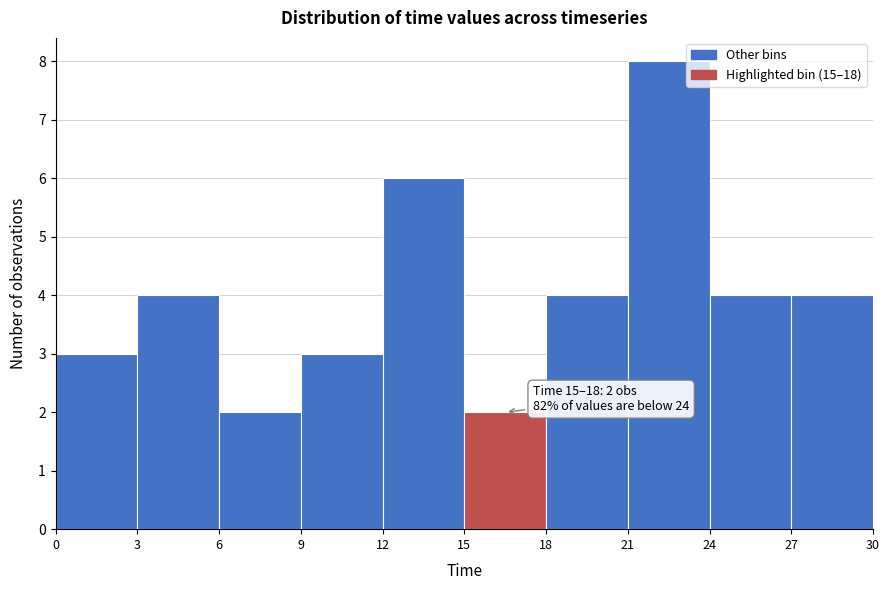

Which range on the x-axis has the tallest bar?

21 to 24